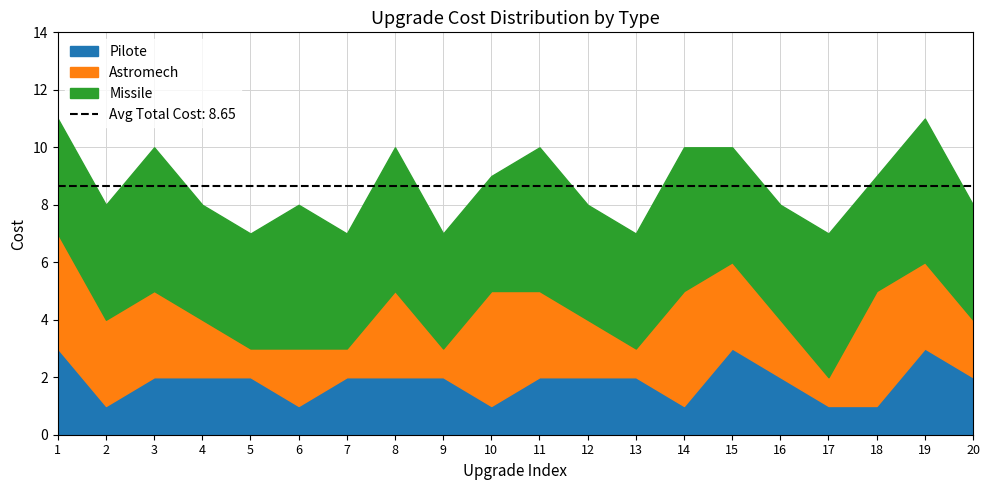

The Pilote series shows 3 at 9. True or false?

False